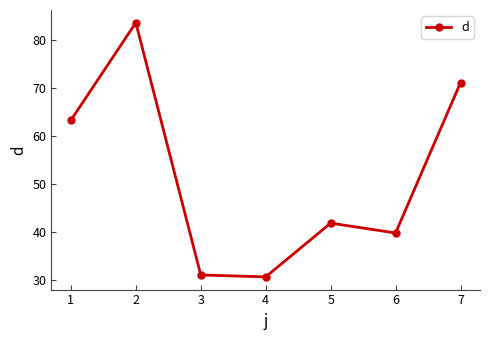

What is the value of the 2nd point from the left?

83.6